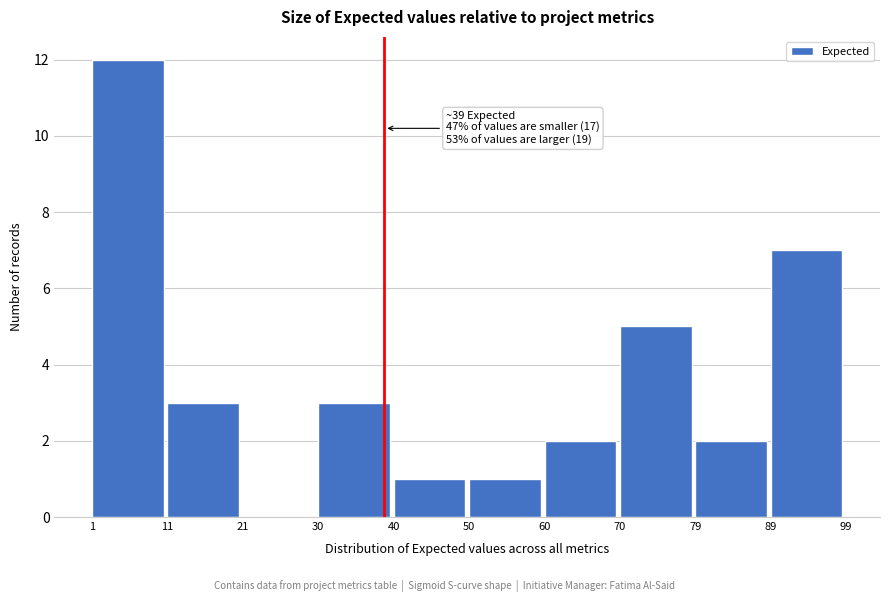

Over which range of the x-axis is the bar tallest?

1 to 11